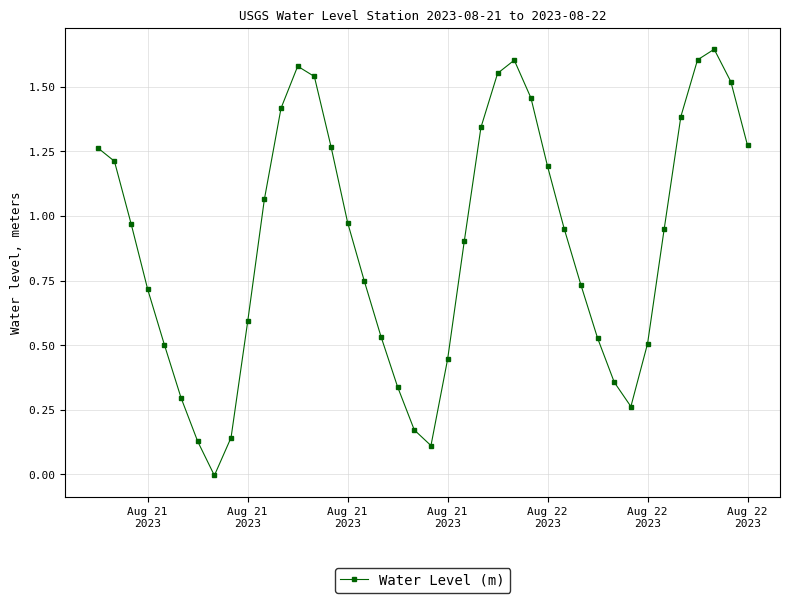

What is the sum of all values?

35.8